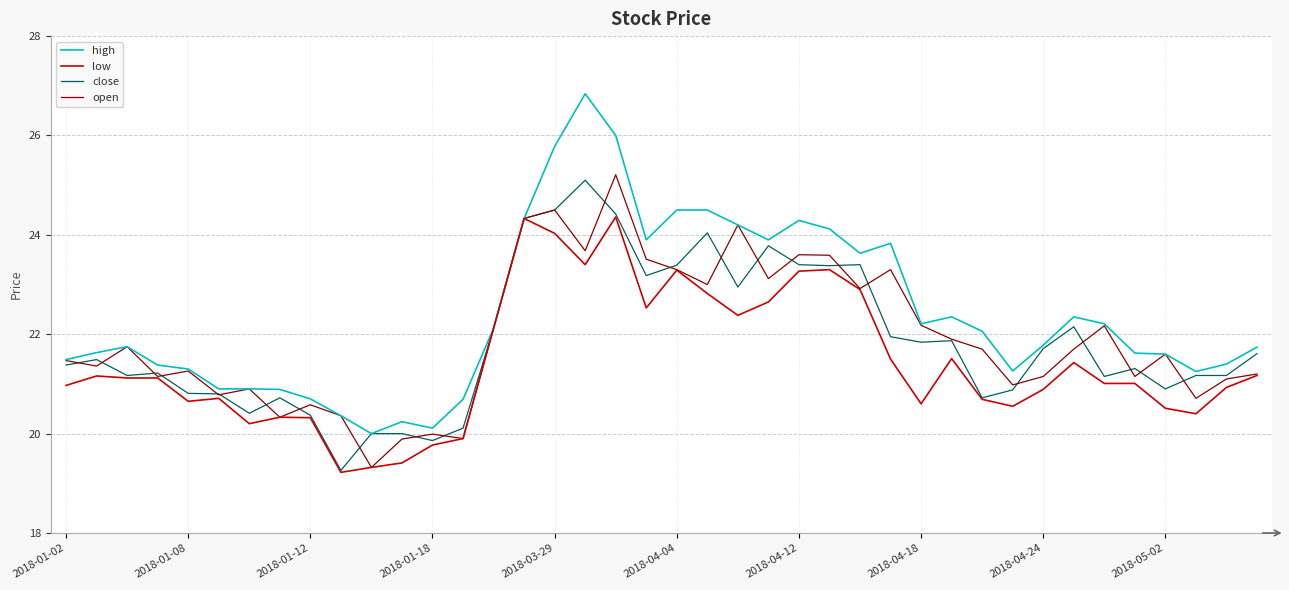

What is the difference between the maximum and minimum values in the close series?

5.8